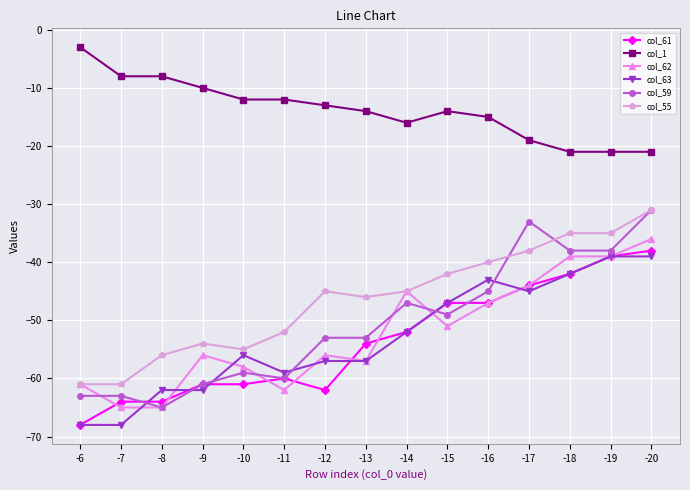

Reading left to right, list all the values displayed in this chart.

col_61: -6=-68	-7=-64	-8=-64	-9=-61	-10=-61	-11=-60	-12=-62	-13=-54	-14=-52	-15=-47	-16=-47	-17=-44	-18=-42	-19=-39	-20=-38
col_1: -6=-3	-7=-8	-8=-8	-9=-10	-10=-12	-11=-12	-12=-13	-13=-14	-14=-16	-15=-14	-16=-15	-17=-19	-18=-21	-19=-21	-20=-21
col_62: -6=-61	-7=-65	-8=-65	-9=-56	-10=-58	-11=-62	-12=-56	-13=-57	-14=-45	-15=-51	-16=-47	-17=-44	-18=-39	-19=-39	-20=-36
col_63: -6=-68	-7=-68	-8=-62	-9=-62	-10=-56	-11=-59	-12=-57	-13=-57	-14=-52	-15=-47	-16=-43	-17=-45	-18=-42	-19=-39	-20=-39
col_59: -6=-63	-7=-63	-8=-65	-9=-61	-10=-59	-11=-60	-12=-53	-13=-53	-14=-47	-15=-49	-16=-45	-17=-33	-18=-38	-19=-38	-20=-31
col_55: -6=-61	-7=-61	-8=-56	-9=-54	-10=-55	-11=-52	-12=-45	-13=-46	-14=-45	-15=-42	-16=-40	-17=-38	-18=-35	-19=-35	-20=-31